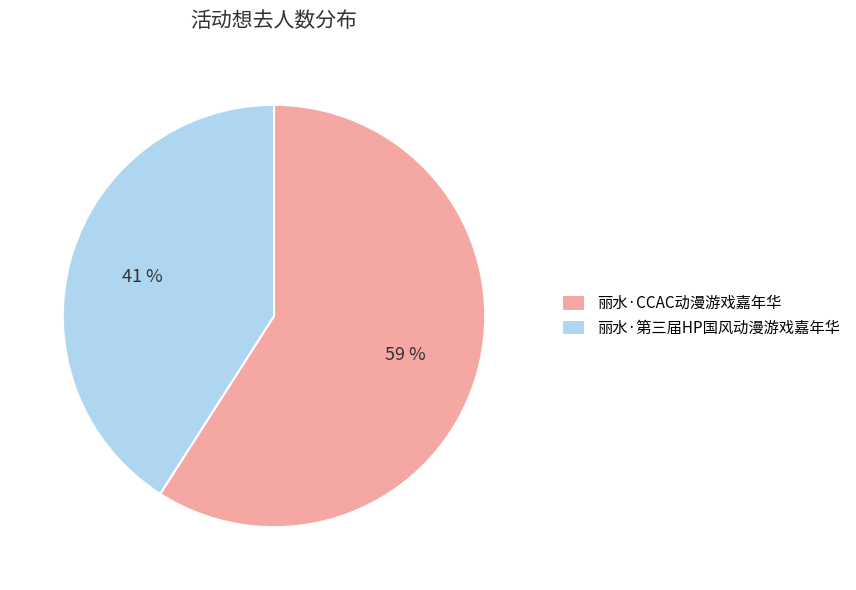

Which category has the biggest portion of the pie?

丽水·CCAC动漫游戏嘉年华